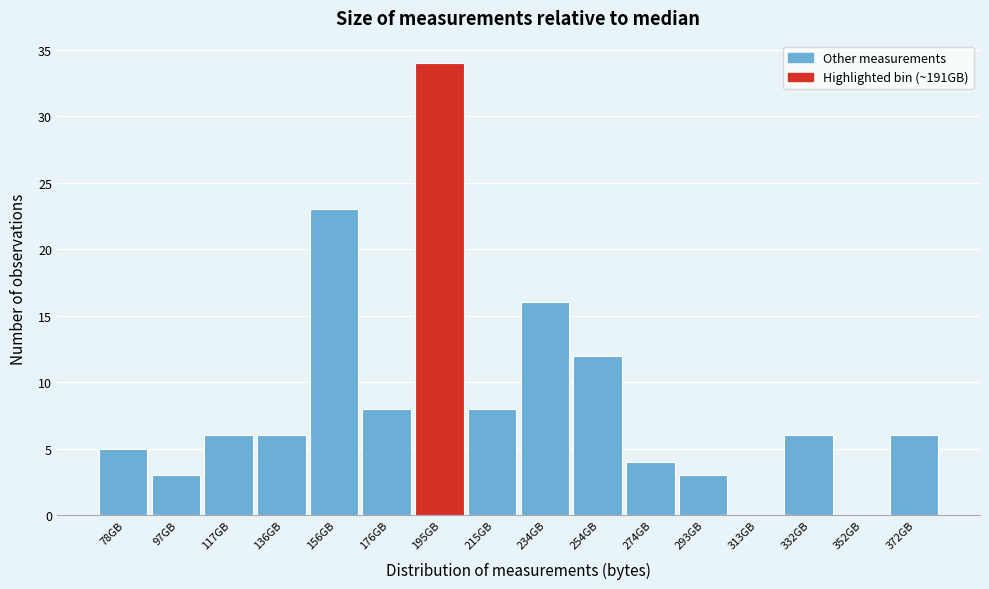

How tall is the bar that spans 68 to 88 on the x-axis? Neither the bar edges nor the heights are printed on the chart, so give them approximately, as read against the axes.

5